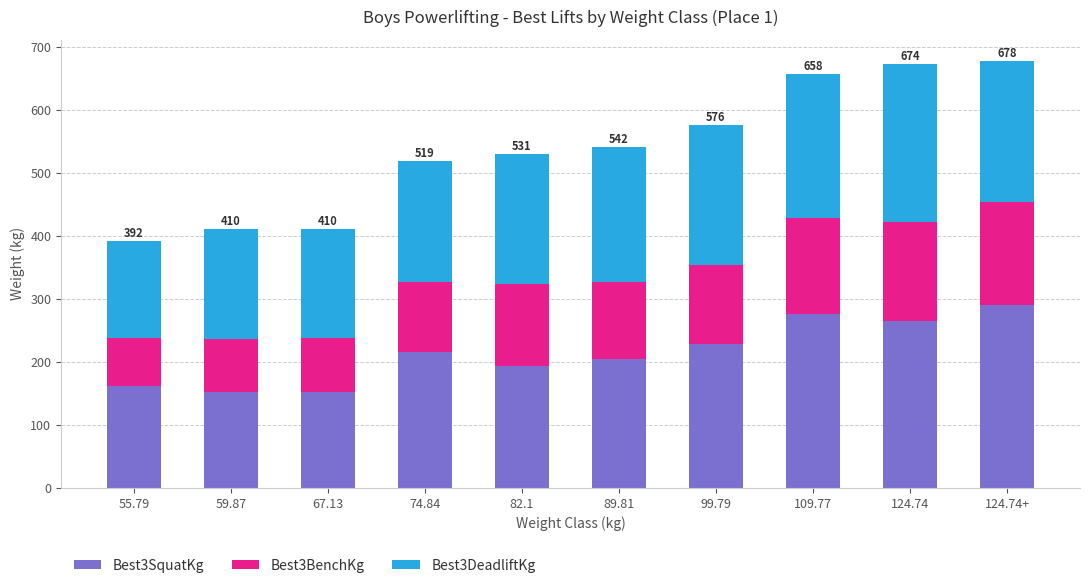

Are the bars horizontal?

No